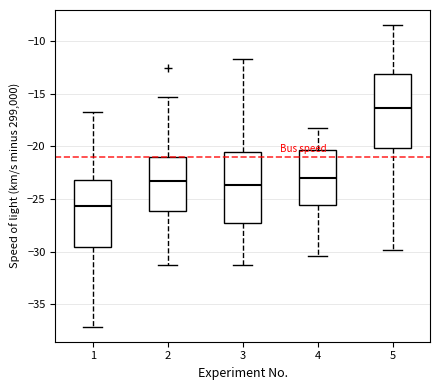

Reading left to right, transcribe this box plot: for each box, give where its median line is, the range the box spans, and where its two whiskers end, as read against the y-axis. The values are not printed on the chart, so give them approximately, as read against the axis.

1: median -25.5, box -29.5 to -23.0, whiskers -37.0 to -16.5
2: median -23.5, box -26.0 to -21.0, whiskers -31.5 to -15.5
3: median -23.5, box -27.5 to -20.5, whiskers -31.5 to -11.5
4: median -23.0, box -25.5 to -20.5, whiskers -30.5 to -18.0
5: median -16.5, box -20.0 to -13.0, whiskers -30.0 to -8.5